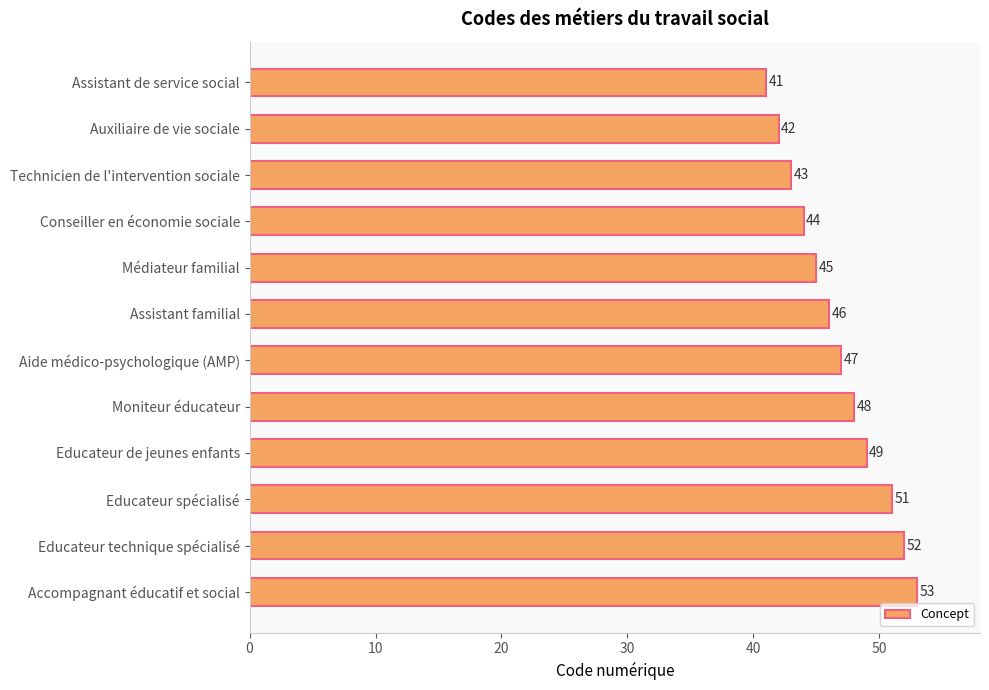

Reading top to bottom, list all the values displayed in this chart.

Assistant de service social=41	Auxiliaire de vie sociale=42	Technicien de l'intervention sociale=43	Conseiller en économie sociale=44	Médiateur familial=45	Assistant familial=46	Aide médico-psychologique (AMP)=47	Moniteur éducateur=48	Educateur de jeunes enfants=49	Educateur spécialisé=51	Educateur technique spécialisé=52	Accompagnant éducatif et social=53